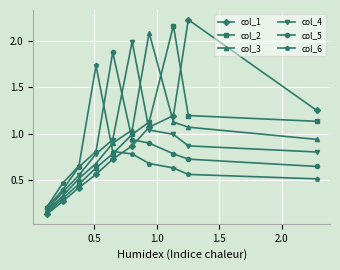

At how many categories does at least one series exceed 0?

10